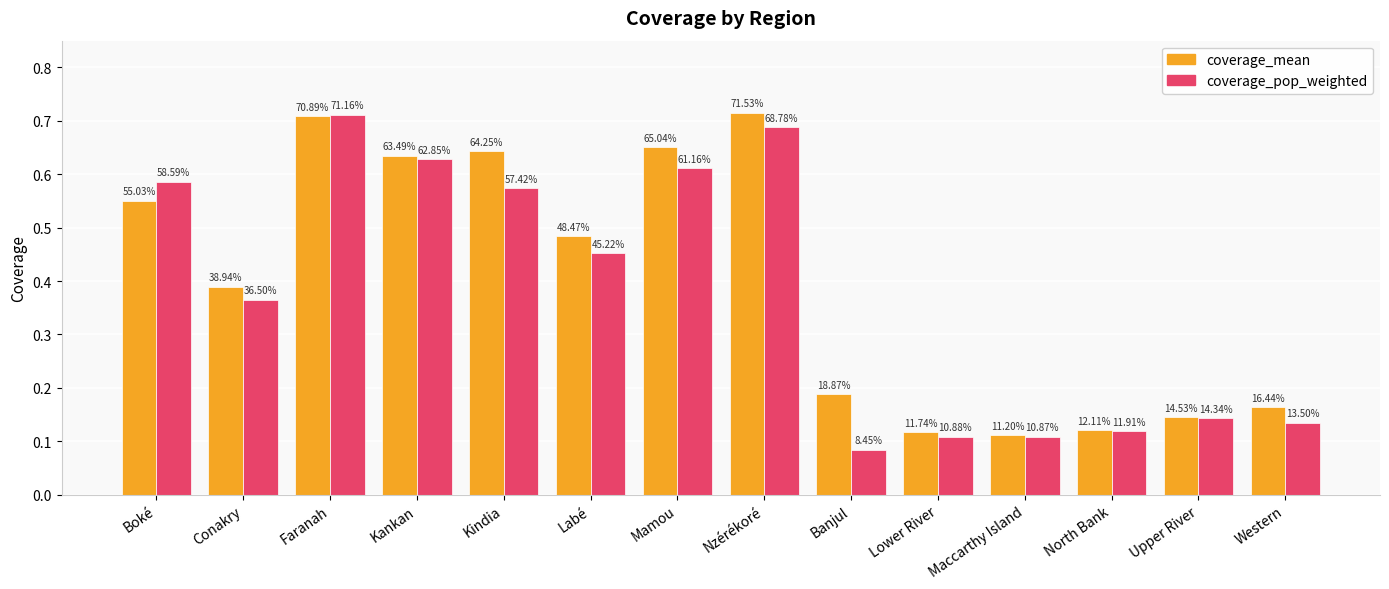

Does the chart contain any negative values?

No